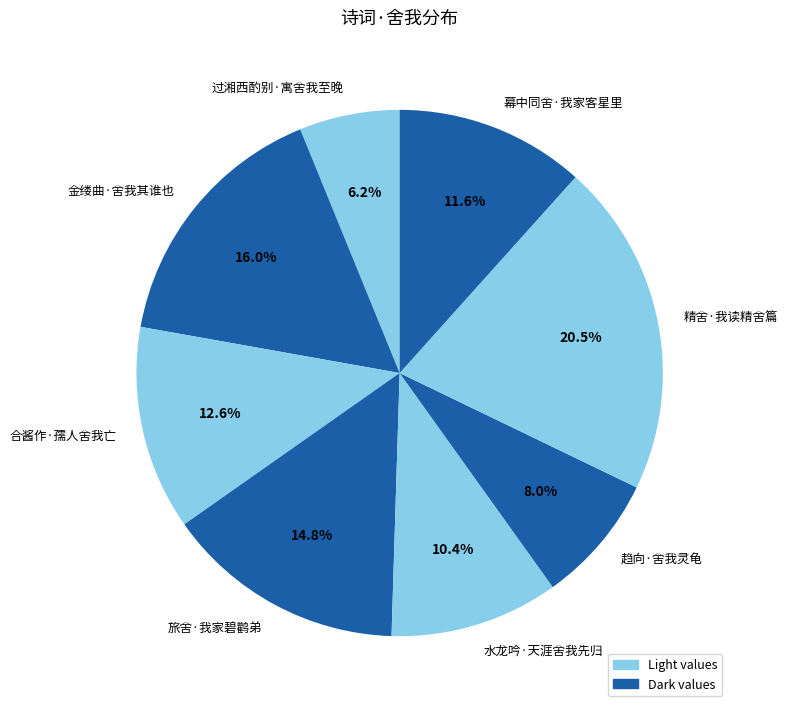

What percentage is the 水龙吟·天涯舍我先归 slice, to the nearest percent?

10%